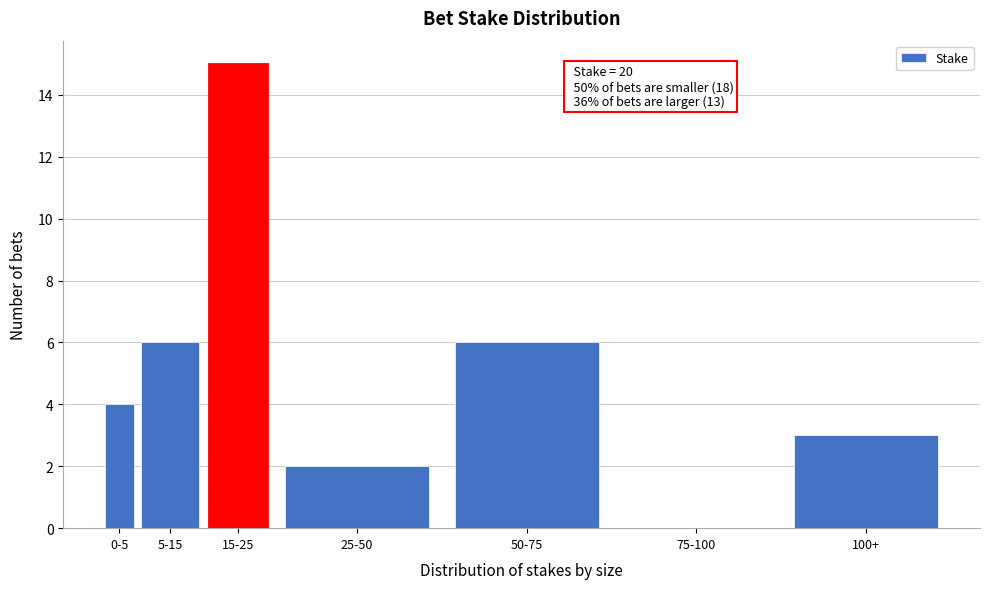

Reading left to right, extract all data points from this chart.

0-5=4	5-15=6	15-25=15	25-50=2	50-75=6	75-100=0	100+=3